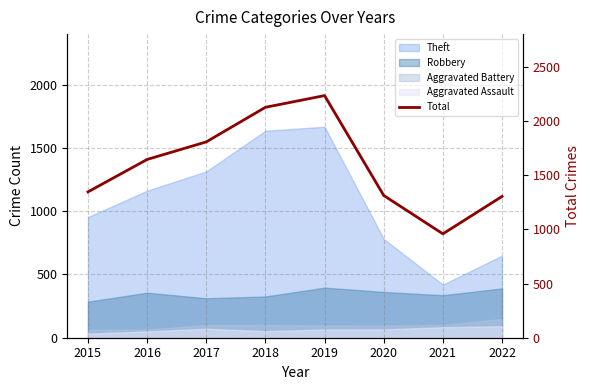

Reading right to left, transcribe all the data shown in this chart.

1303	958	1312	2233	2125	1806	1644	1345